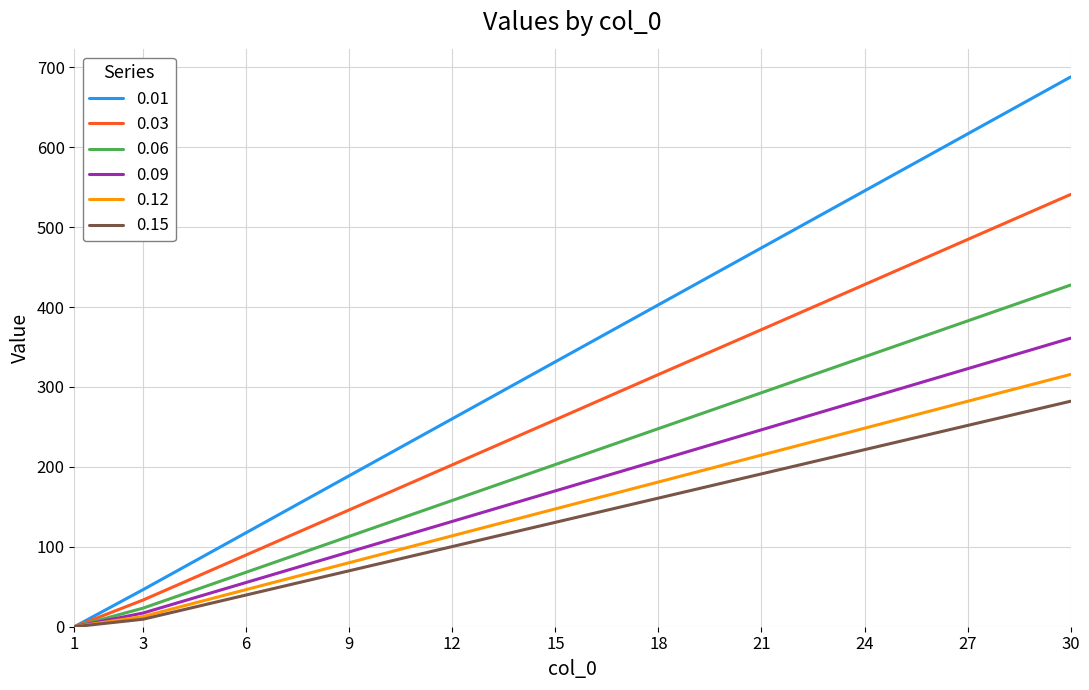

Is it true that 0.12 equals 282.1 at 27?

True